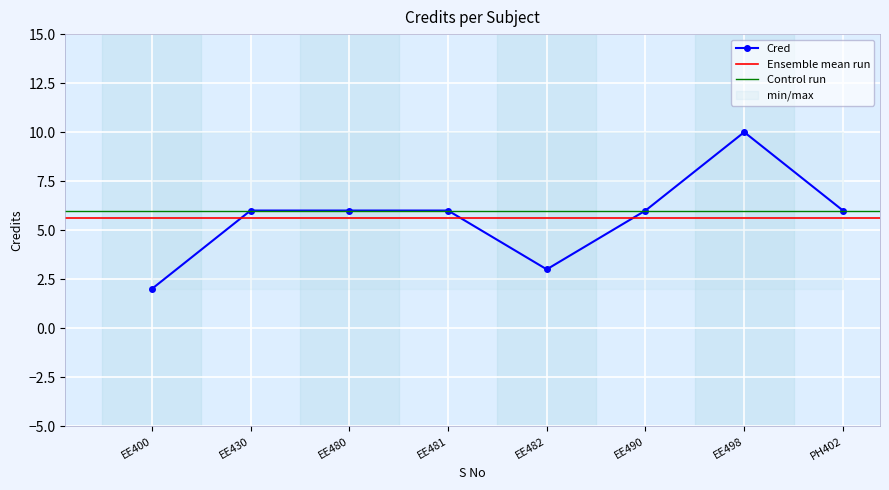

What is the highest value of the Cred series?

10